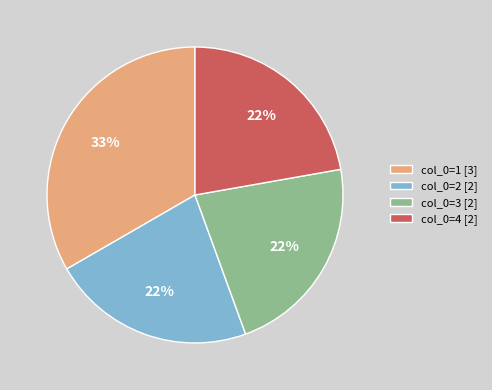

Is it true that col_0=1 [3] is 25% of the pie?

False